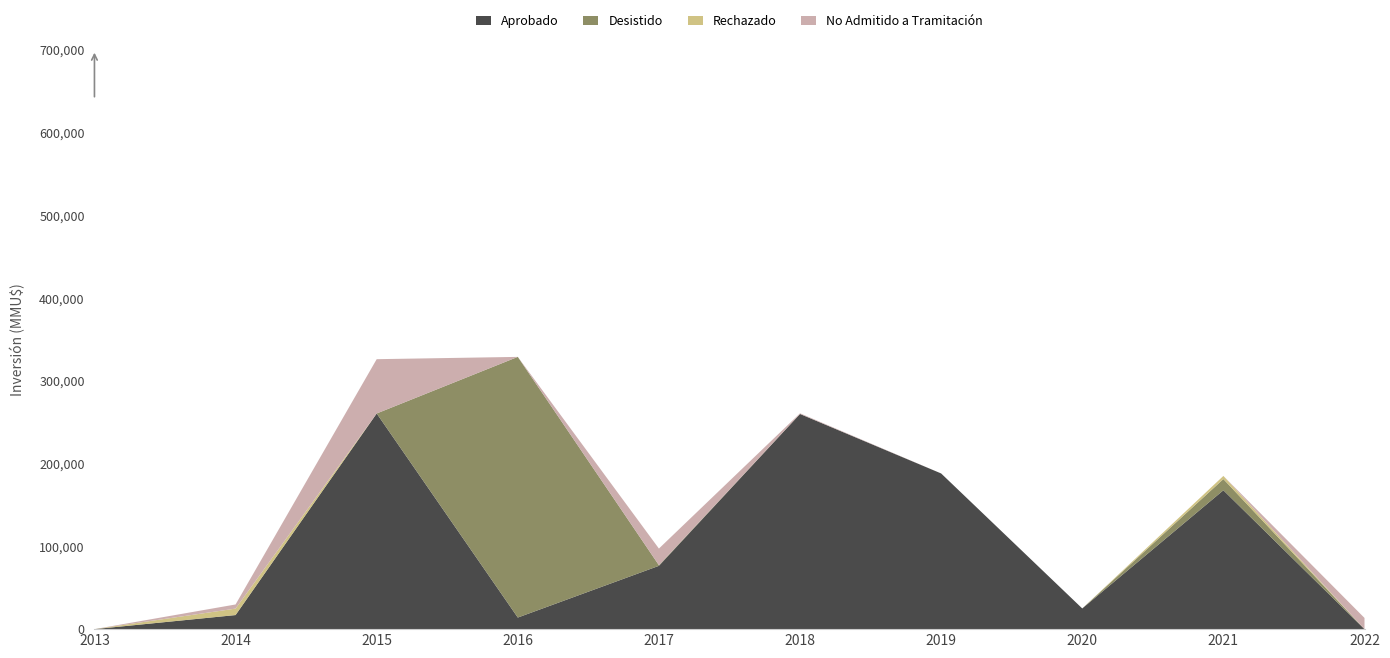

Reading right to left, what are all the values shown in this chart?

Aprobado: 0	167800	25000	188120	260000	76500	14000	260610	17010	0
Desistido: 0	13532	0	0	40	757	315000	0	0	0
Rechazado: 0	3800	0	3	0	0	0	0	7810	0
No Admitido a Tramitación: 13532	0	0	0	799	20116	0	65610	5000	0